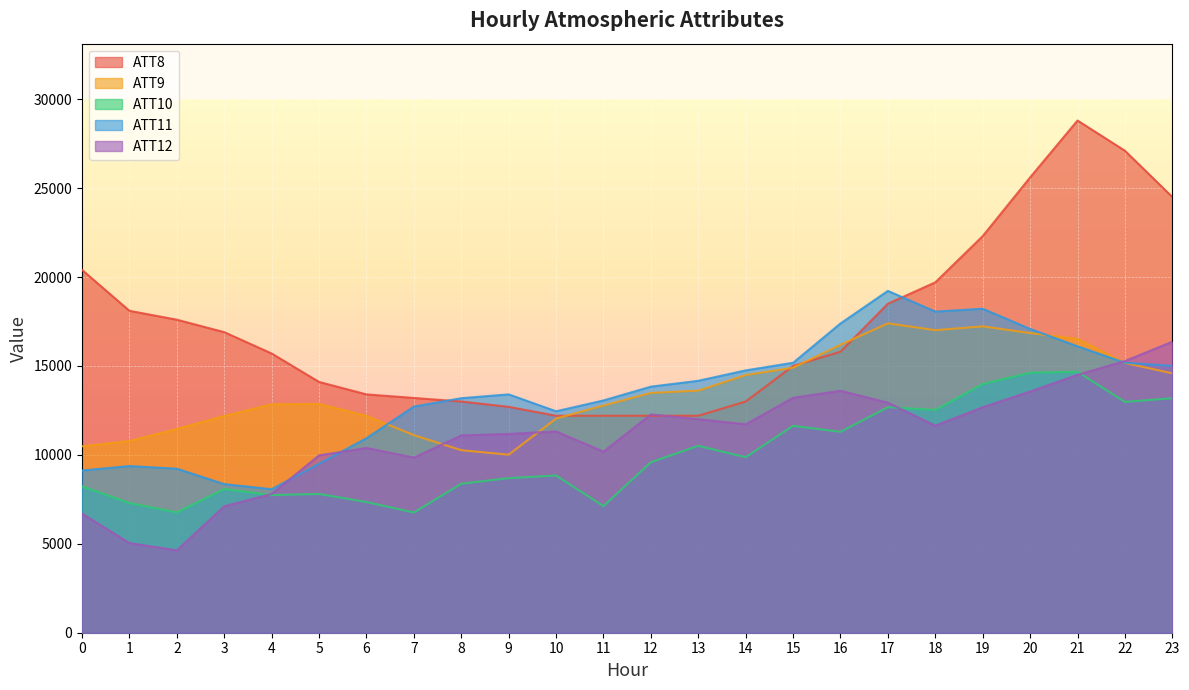

The ATT9 series shows 14488.2 at 14. True or false?

True